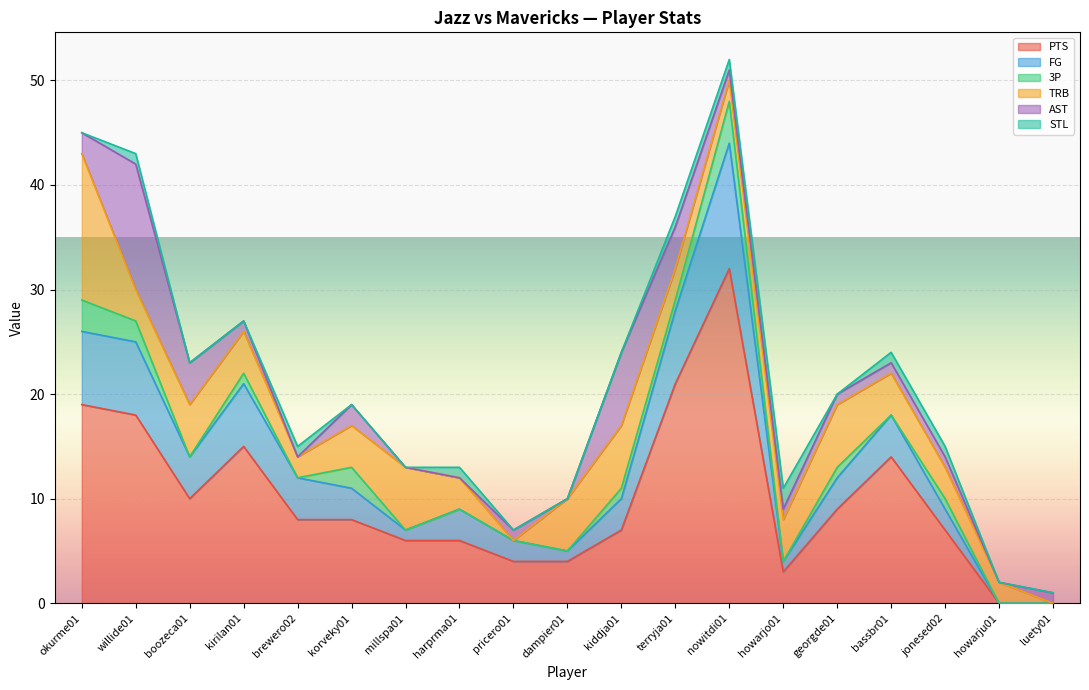

Between kiddja01 and boozeca01, which is larger?

boozeca01